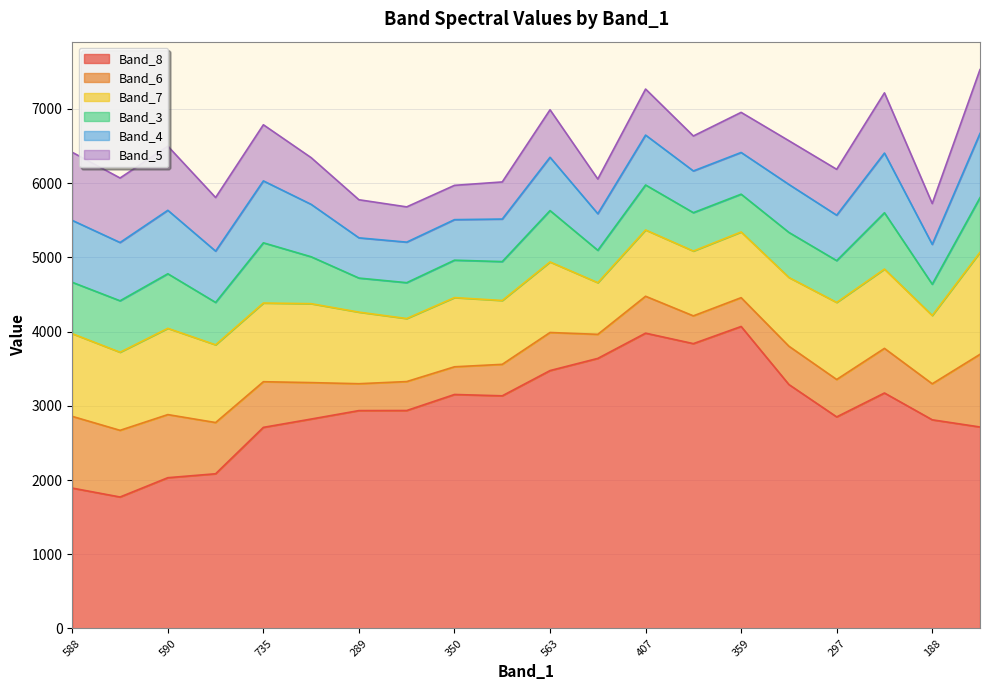

True or false: Band_8 has a value of 1771 at 491.

True